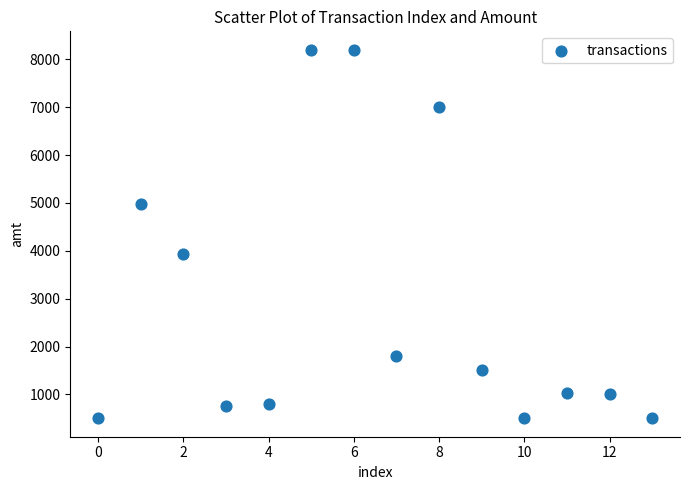

What Y value in the scatter plot is closest to 4350?

3930